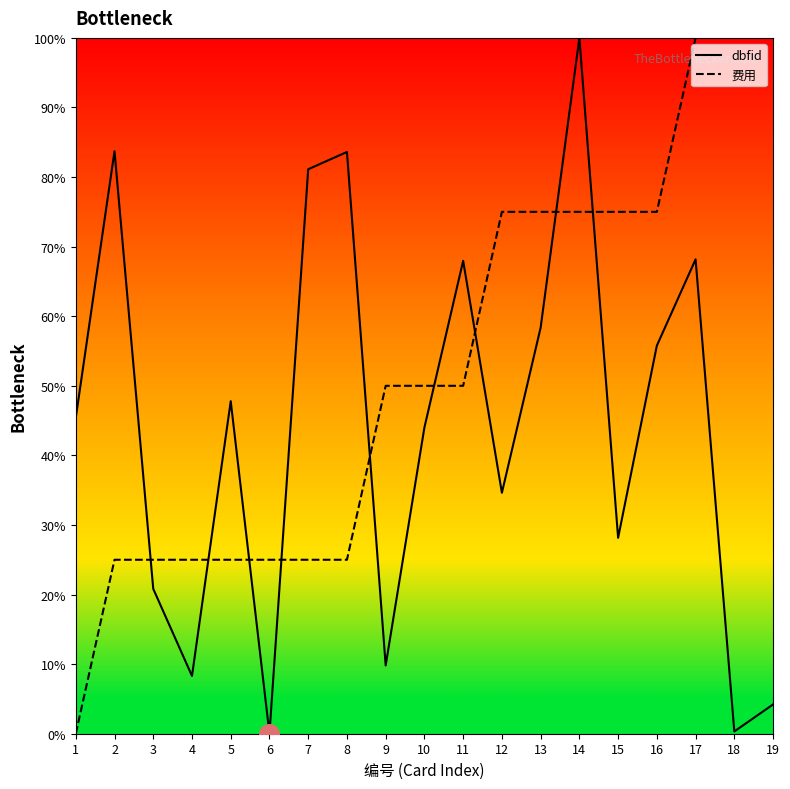

Is the value of dbfid at 13 greater than the value of 费用 at 6?

Yes